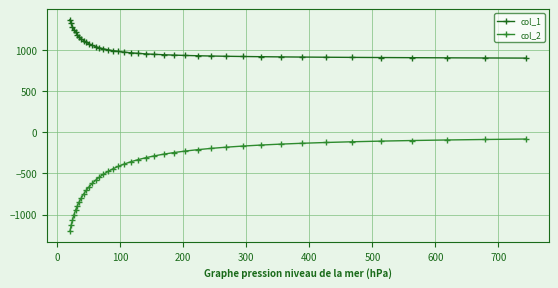

True or false: col_2 and col_1 cross at least once.

False